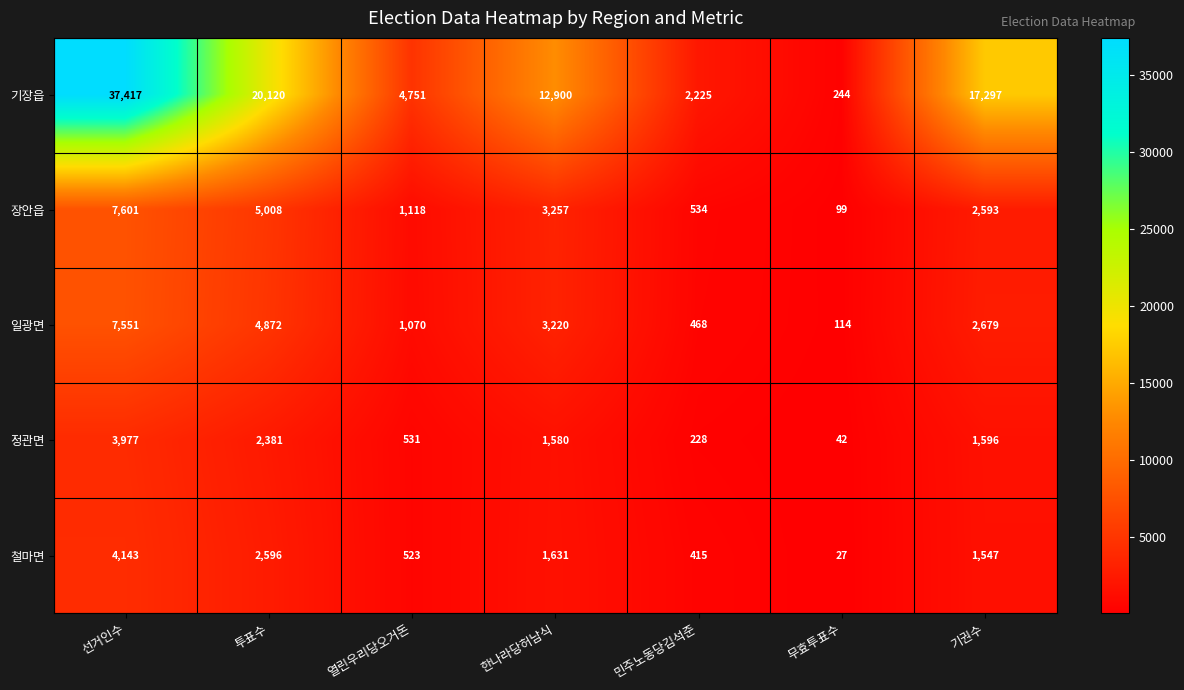

True or false: 정관면 has a value of 2772 at 한나라당허남식.

False